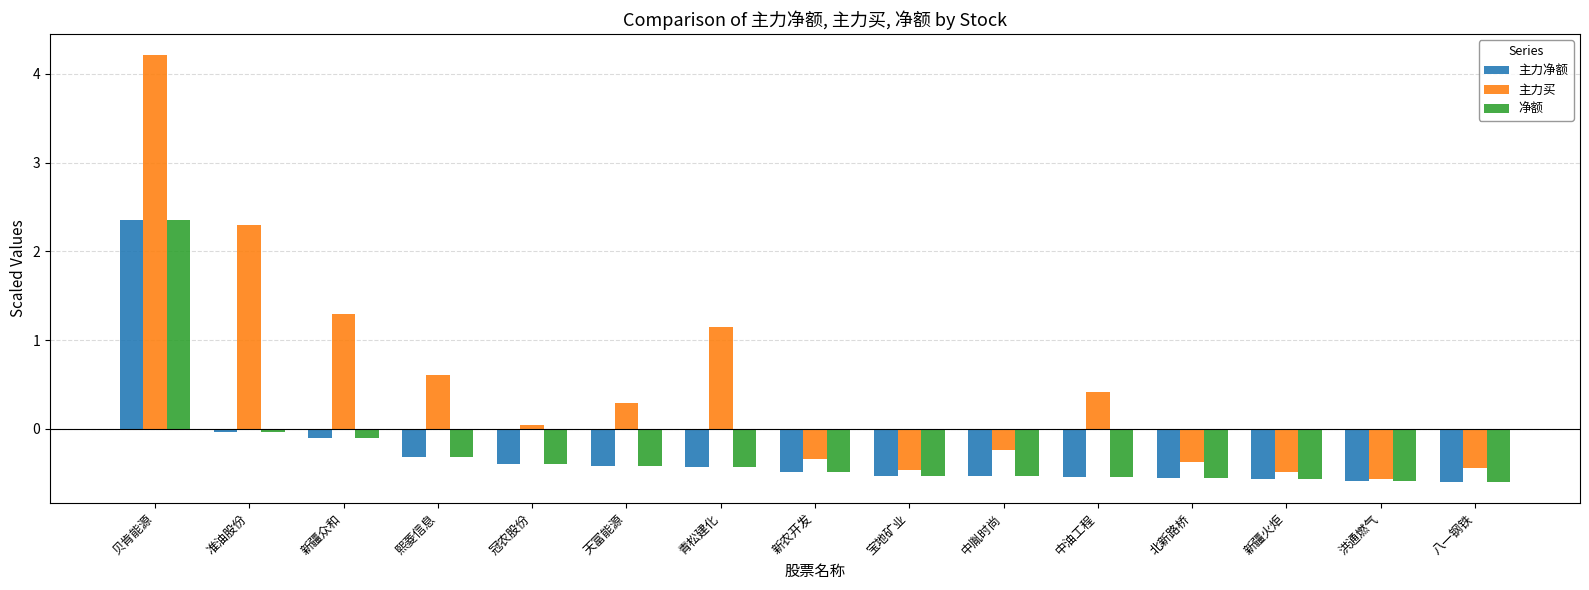

What is the difference between the second highest and minimum values in the 主力净额 series?

0.6